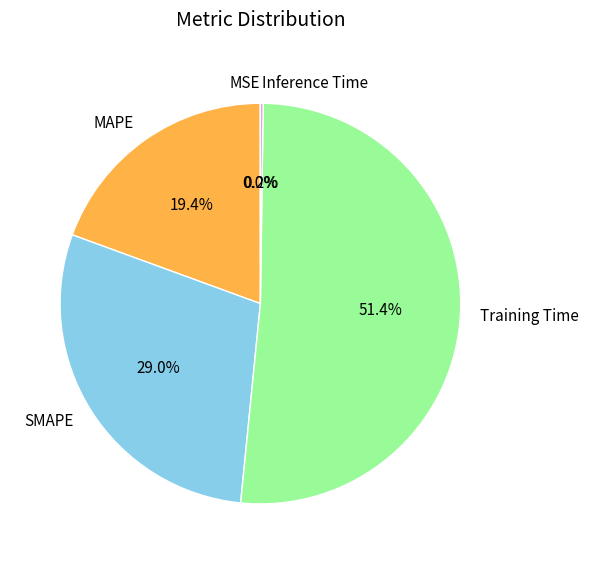

Which slice represents more than half of the pie?

Training Time